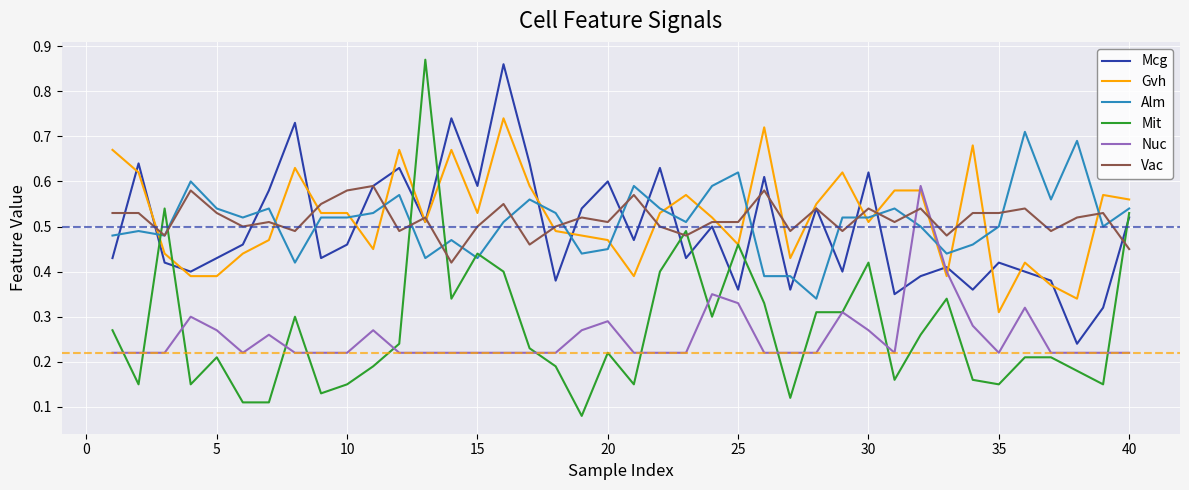

Which series has the largest range (max minus min)?

Mit